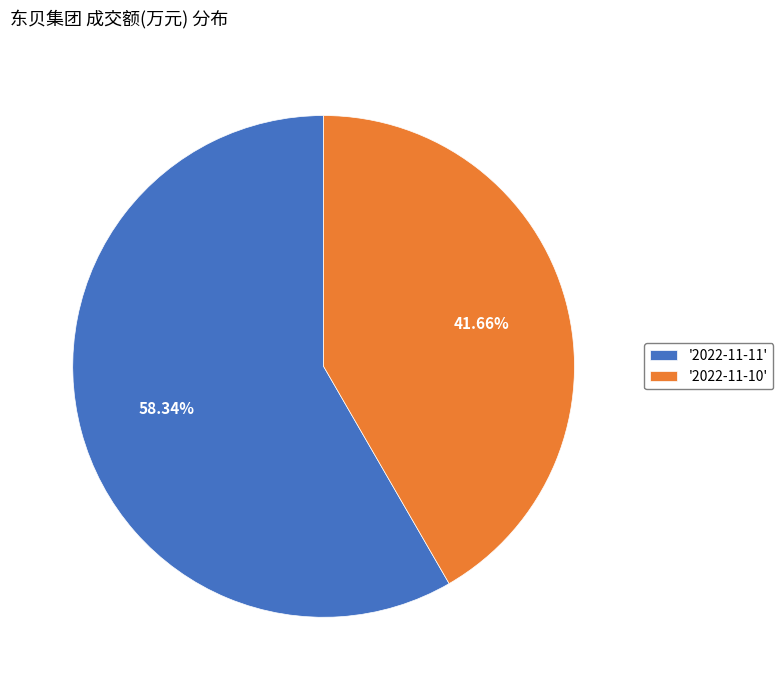

Does any single category account for the majority?

Yes